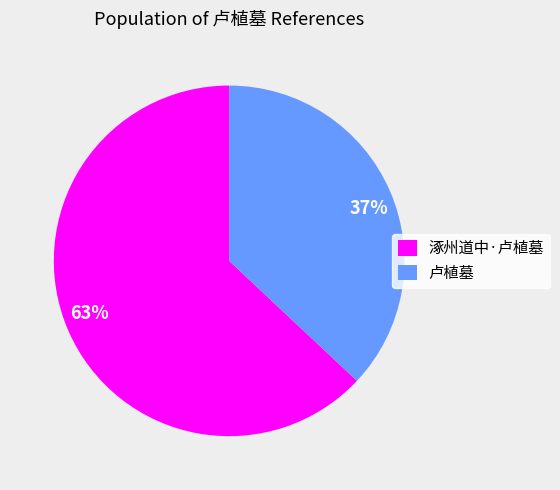

Count the number of slices in the pie.

2